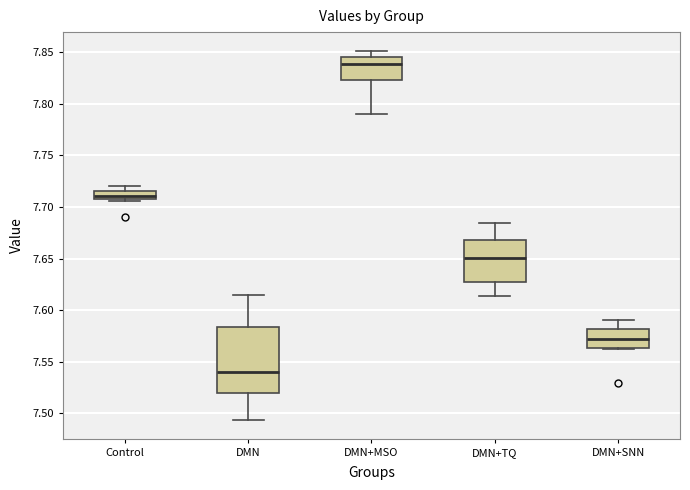

Where is the upper edge of the box for DMN+MSO on the y-axis? The values are not printed on the chart, so give them approximately, as read against the axis.

7.845